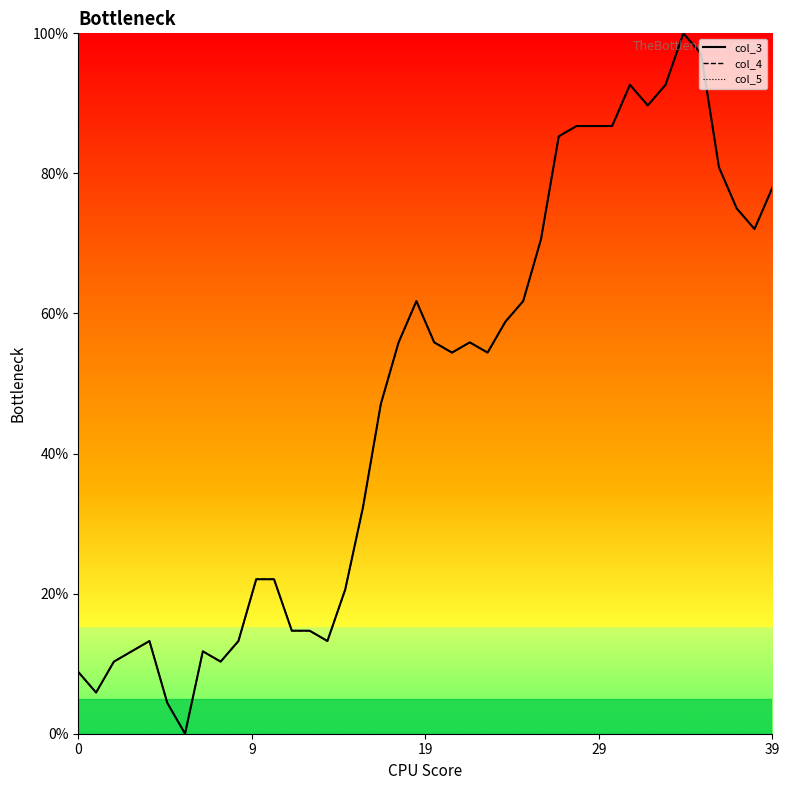

What is the maximum value for col_3?

100.0